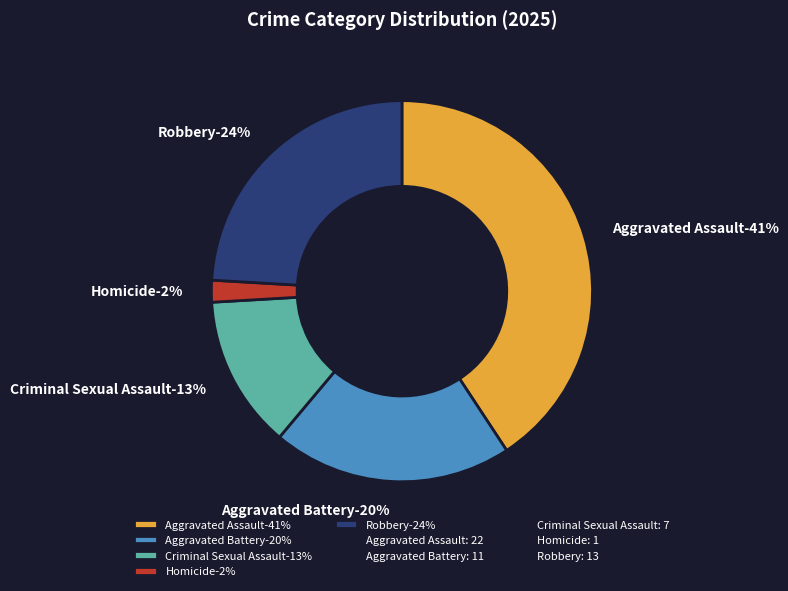

To the nearest percent, what is the combined percentage of Aggravated Assault and Criminal Sexual Assault?

54%